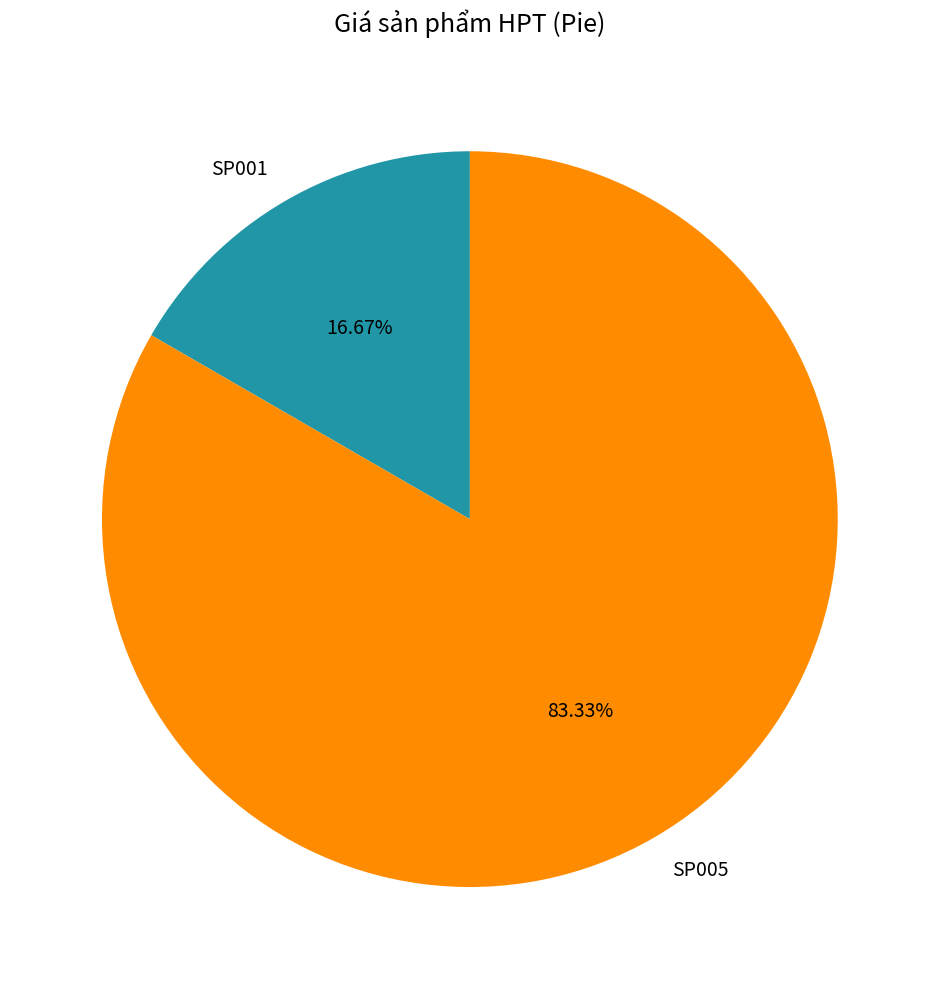

Which slice is the largest?

SP005